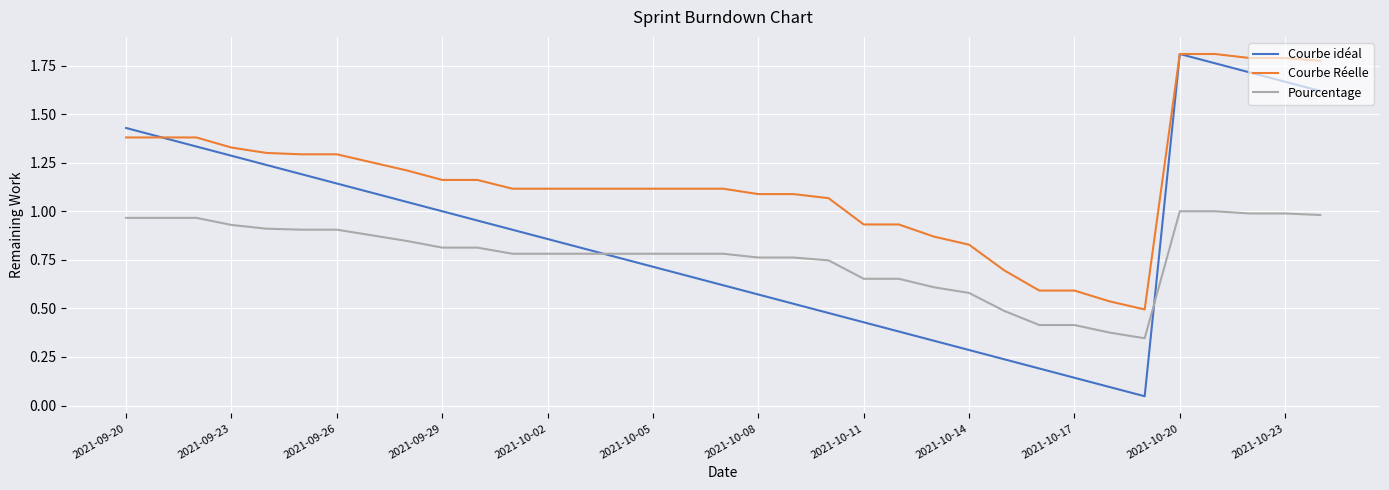

True or false: Courbe Réelle and Pourcentage cross at least once.

False